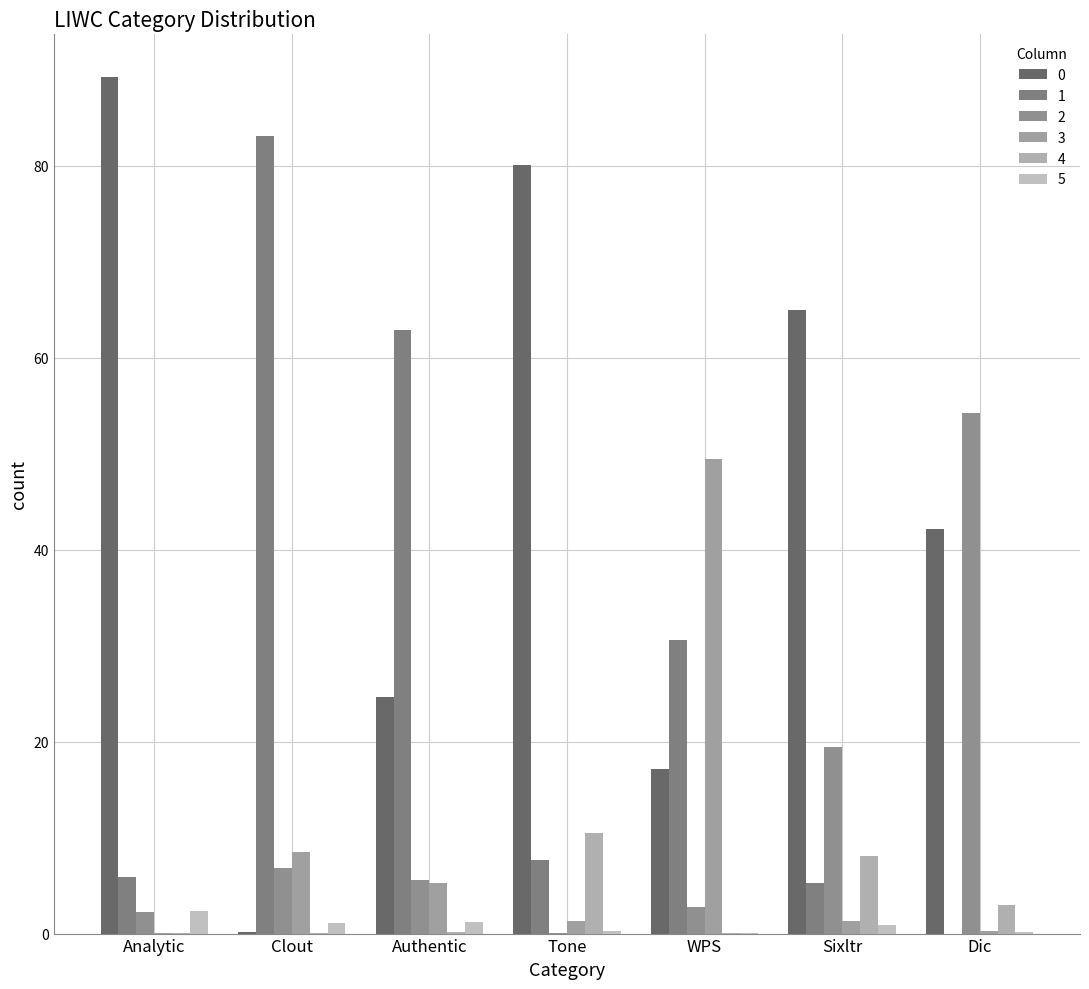

Does the chart contain stacked bars?

No